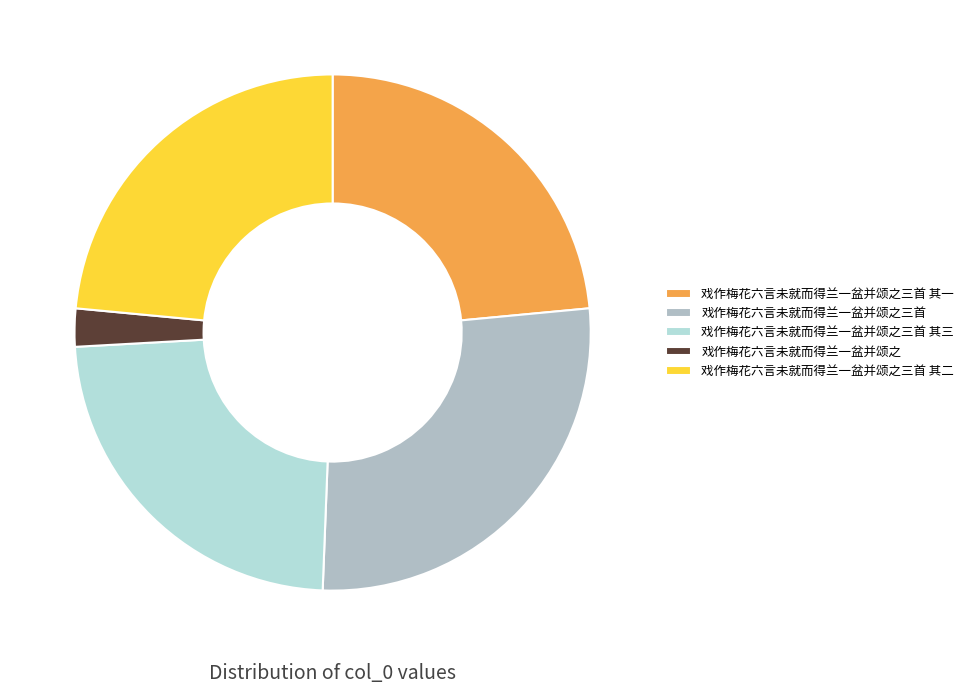

Between 戏作梅花六言未就而得兰一盆并颂之三首 其二 and 戏作梅花六言未就而得兰一盆并颂之, which is larger?

戏作梅花六言未就而得兰一盆并颂之三首 其二